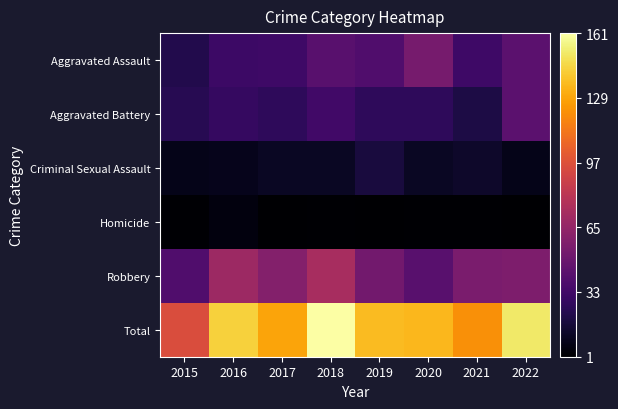

Reading left to right, extract all data points from this chart.

Aggravated Assault: 2015=22	2016=31	2017=32	2018=42	2019=39	2020=54	2021=32	2022=43
Aggravated Battery: 2015=24	2016=29	2017=26	2018=33	2019=26	2020=26	2021=20	2022=43
Criminal Sexual Assault: 2015=8	2016=9	2017=11	2018=11	2019=18	2020=11	2021=13	2022=8
Homicide: 2015=2	2016=5	2017=1	2018=2	2019=1	2020=2	2021=2	2022=1
Robbery: 2015=39	2016=69	2017=59	2018=73	2019=52	2020=42	2021=55	2022=56
Total: 2015=95	2016=143	2017=129	2018=161	2019=136	2020=135	2021=122	2022=151